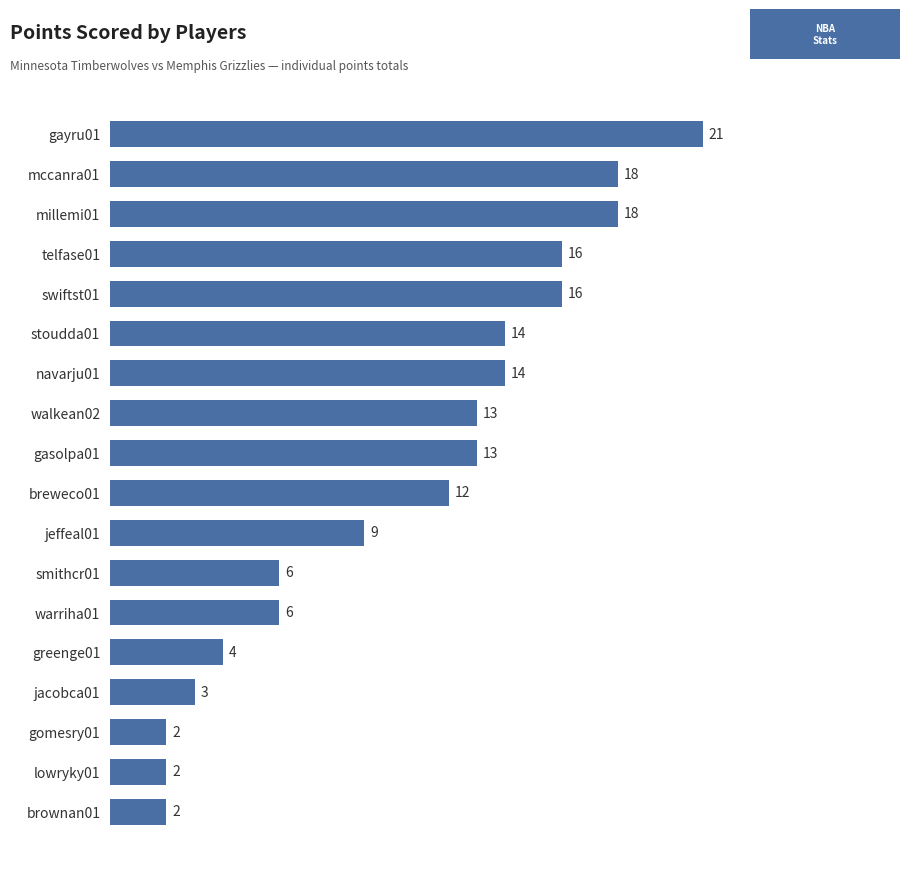

Reading top to bottom, what are all the values shown in this chart?

gayru01=21	mccanra01=18	millemi01=18	telfase01=16	swiftst01=16	stoudda01=14	navarju01=14	walkean02=13	gasolpa01=13	breweco01=12	jeffeal01=9	smithcr01=6	warriha01=6	greenge01=4	jacobca01=3	gomesry01=2	lowryky01=2	brownan01=2